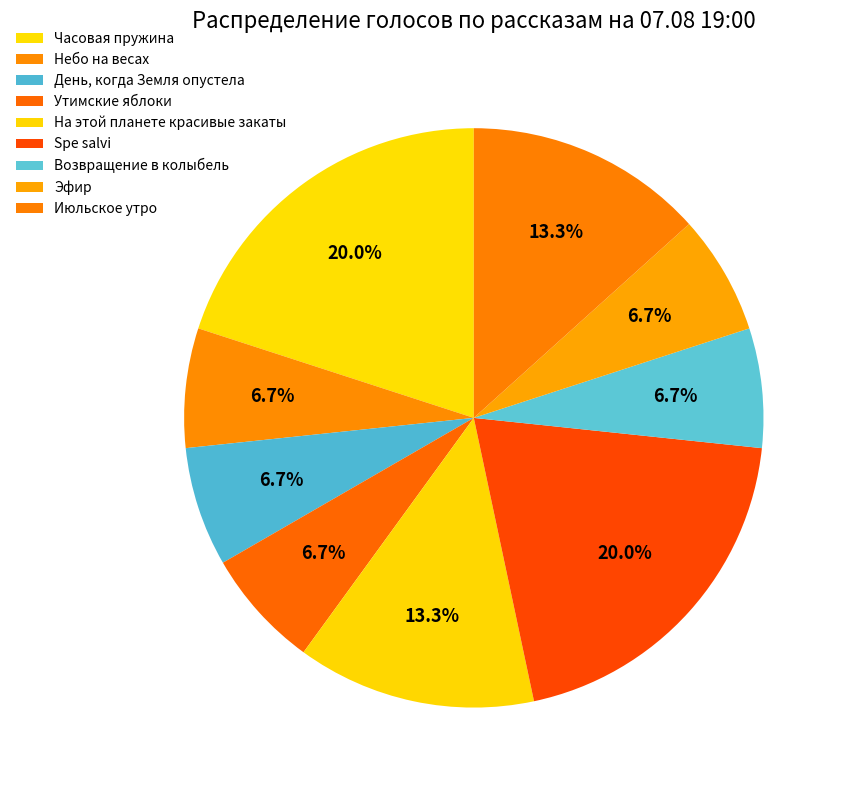

Count the number of slices in the pie.

9